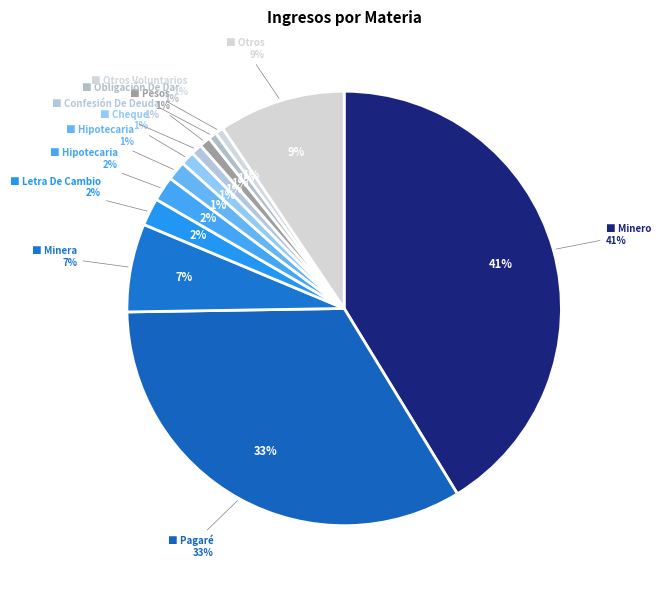

How many segments does this pie chart have?

12